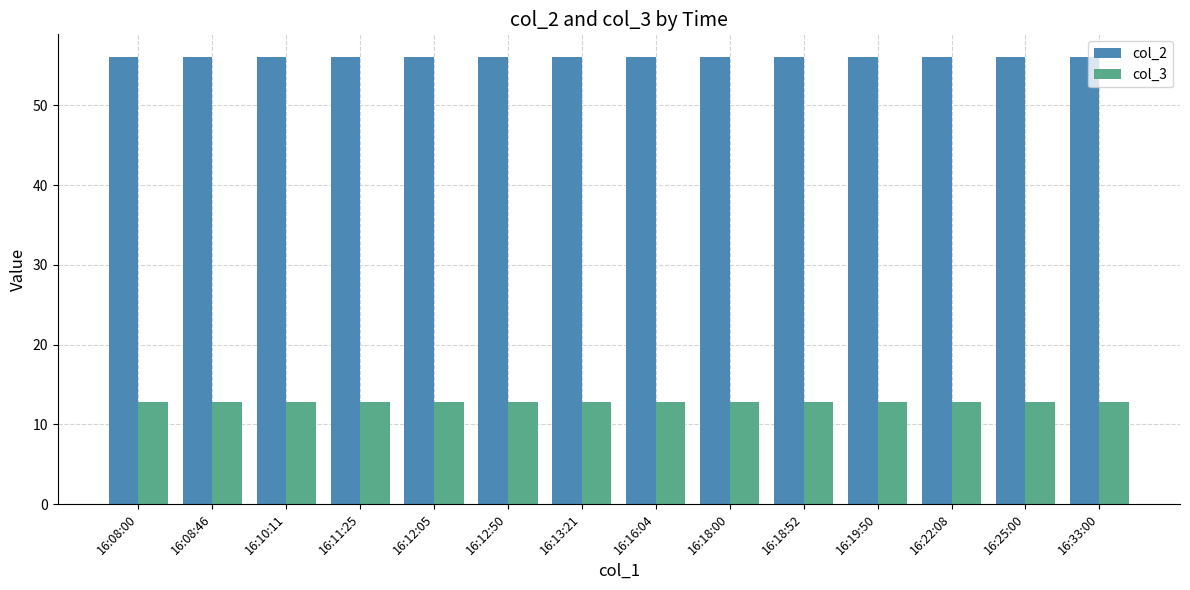

What is the difference between the highest and lowest values at 16:18:52?

43.3